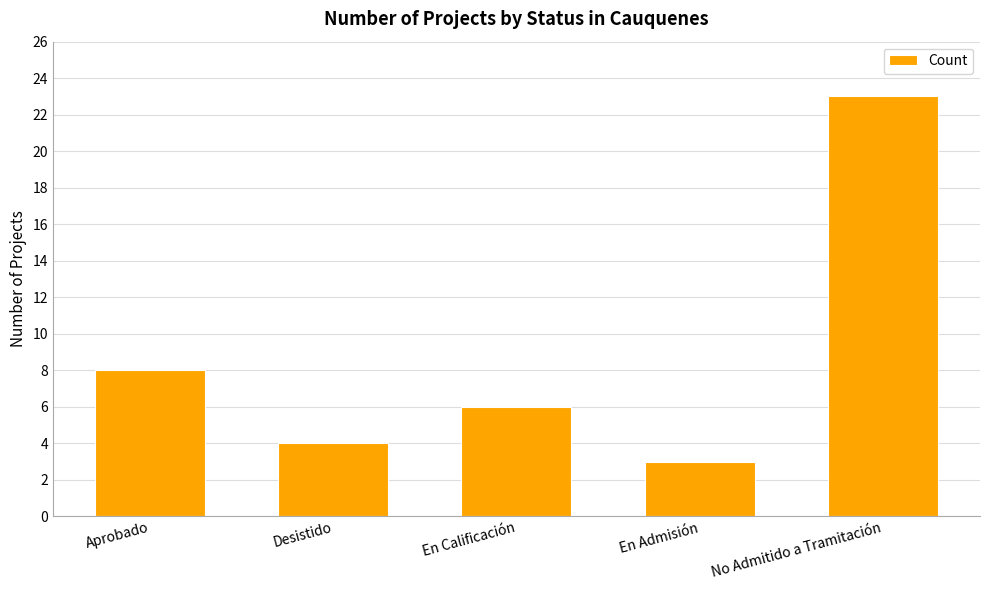

What is the ratio of the value at En Calificación to the value at Desistido?

1.5